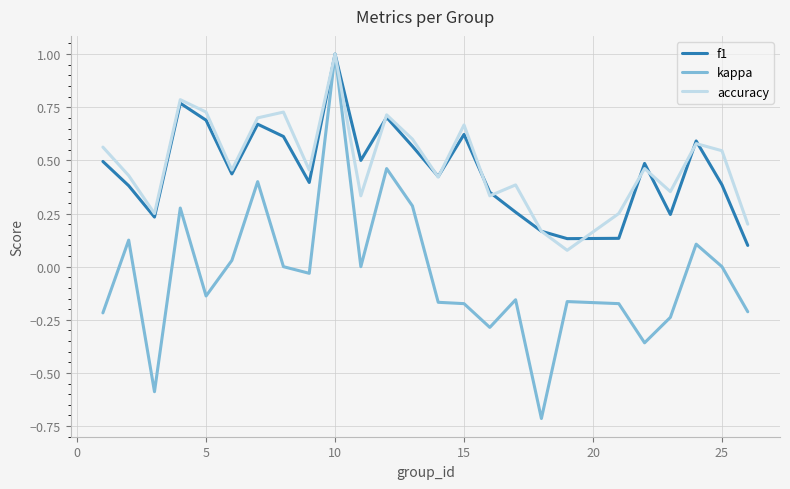

What is the maximum value shown in the chart?

1.0